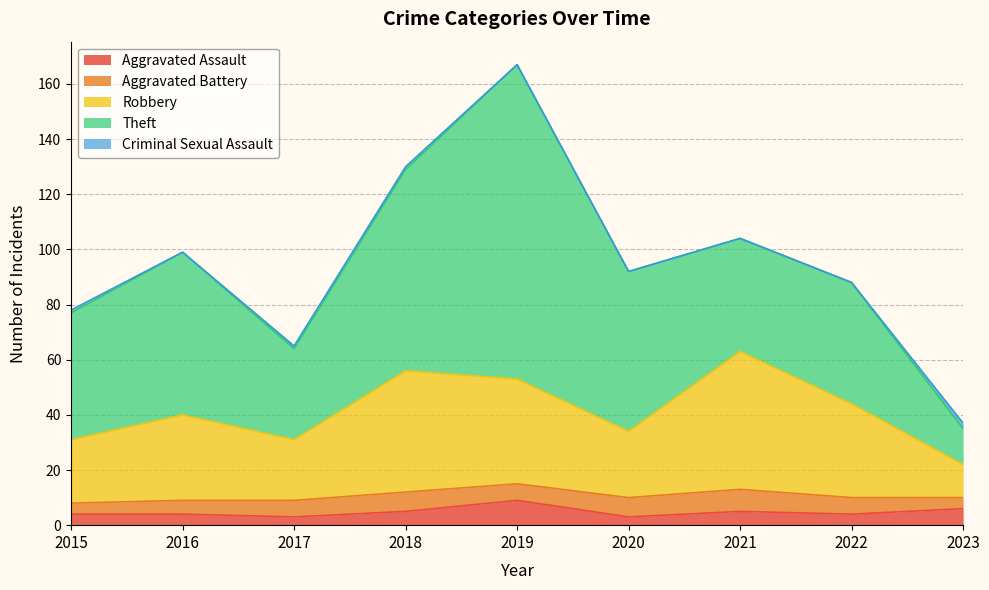

At which label does Aggravated Battery reach its minimum?

2015